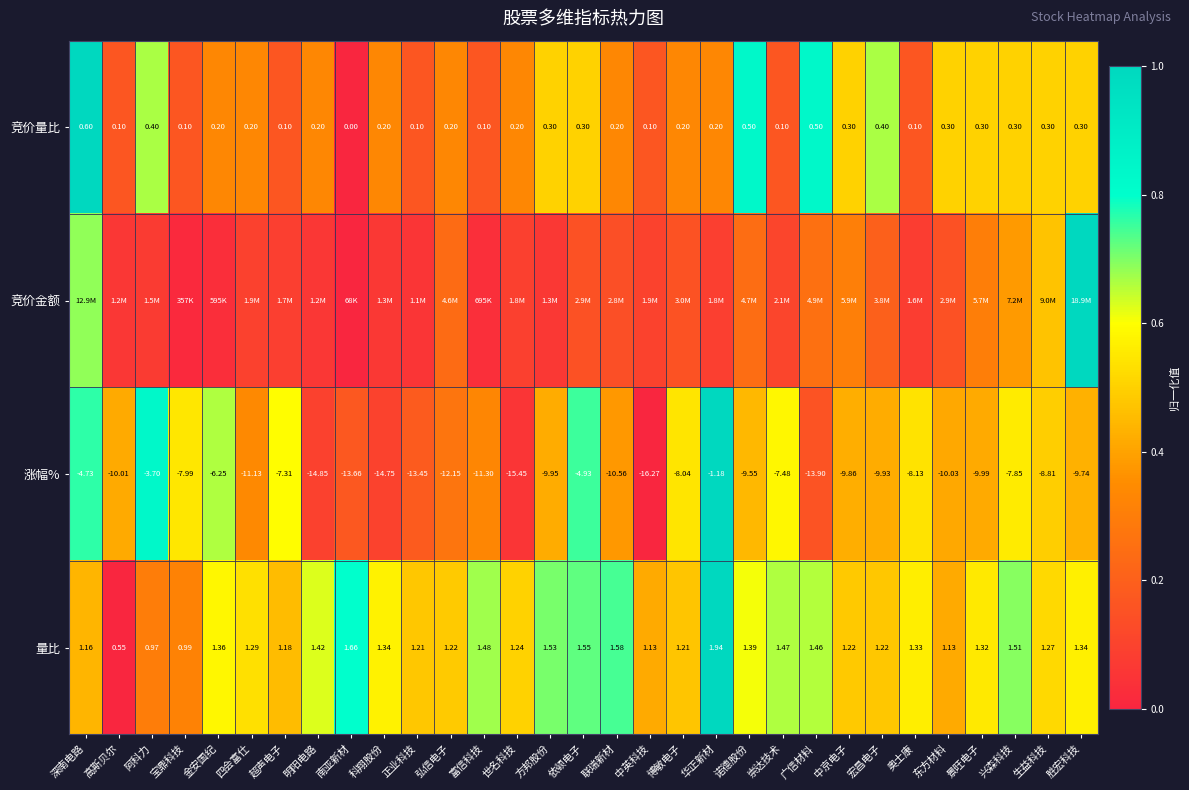

What is the total value across all series at 生益科技?

2.0